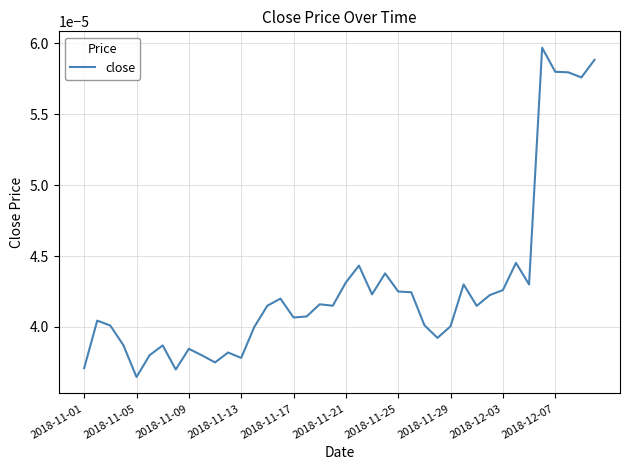

Which label corresponds to the smallest value in the chart?

2018-11-05